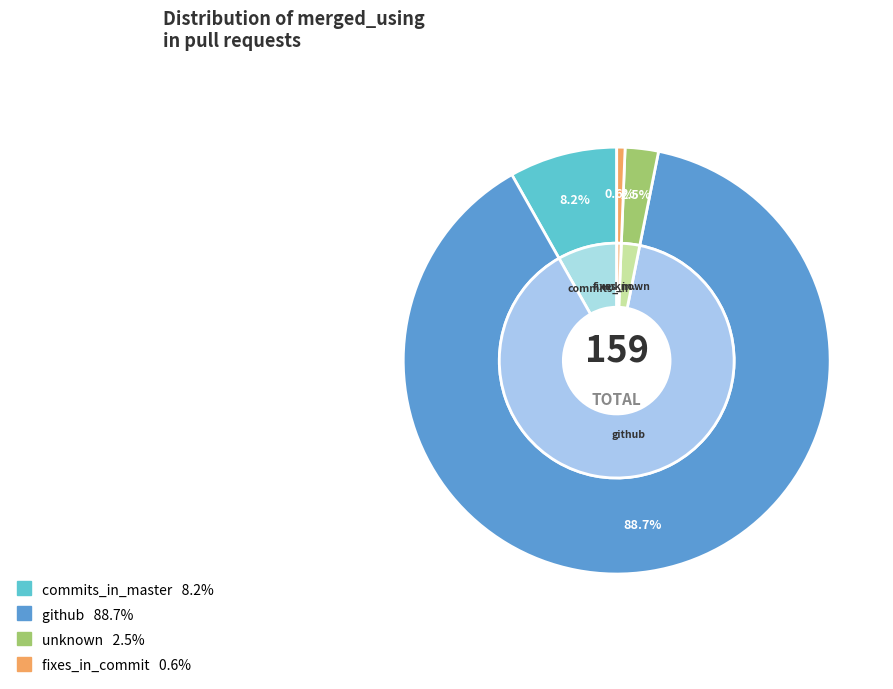

Count the number of slices in the pie.

4